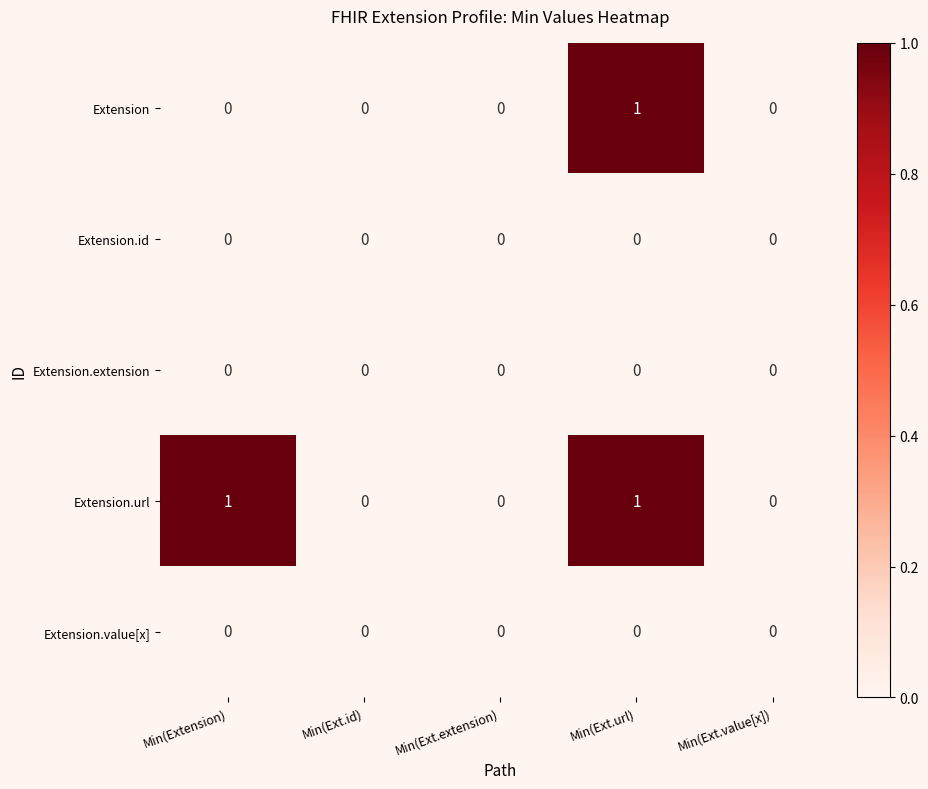

At which label does Extension reach its peak?

Min(Ext.url)